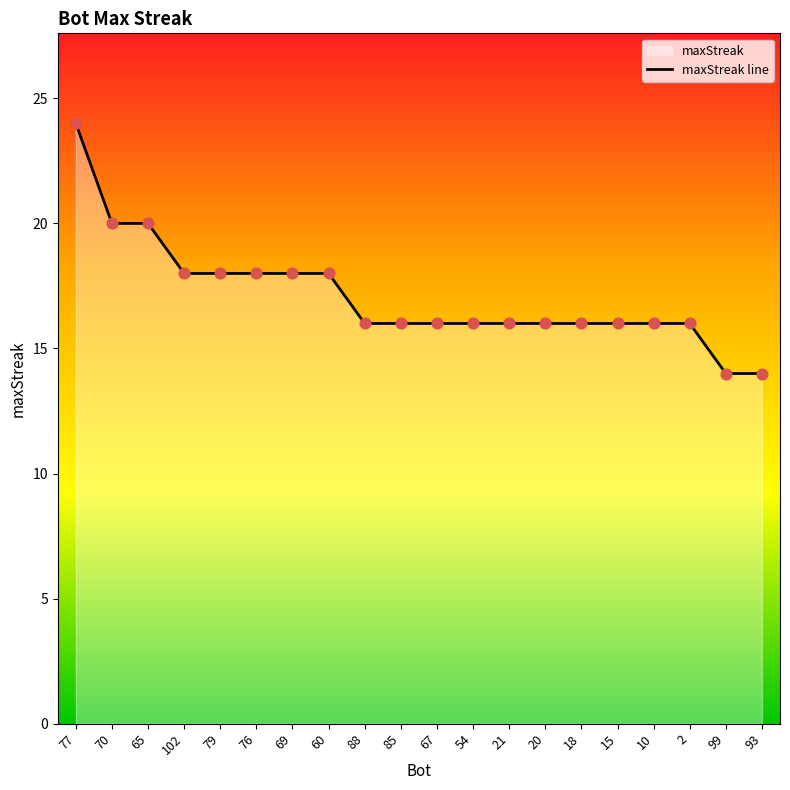

What is the ratio of the value at 88 to the value at 18?

1.0